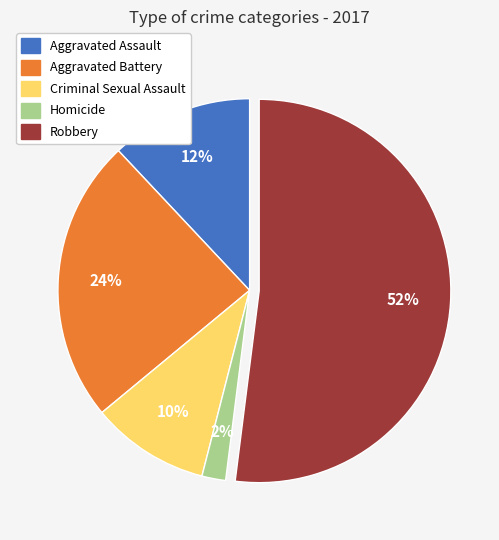

Which category has the smallest portion of the pie?

Homicide